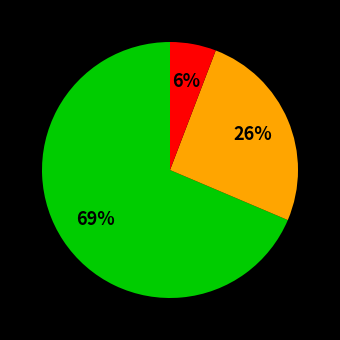

To the nearest percent, what is the average slice percentage?

33%